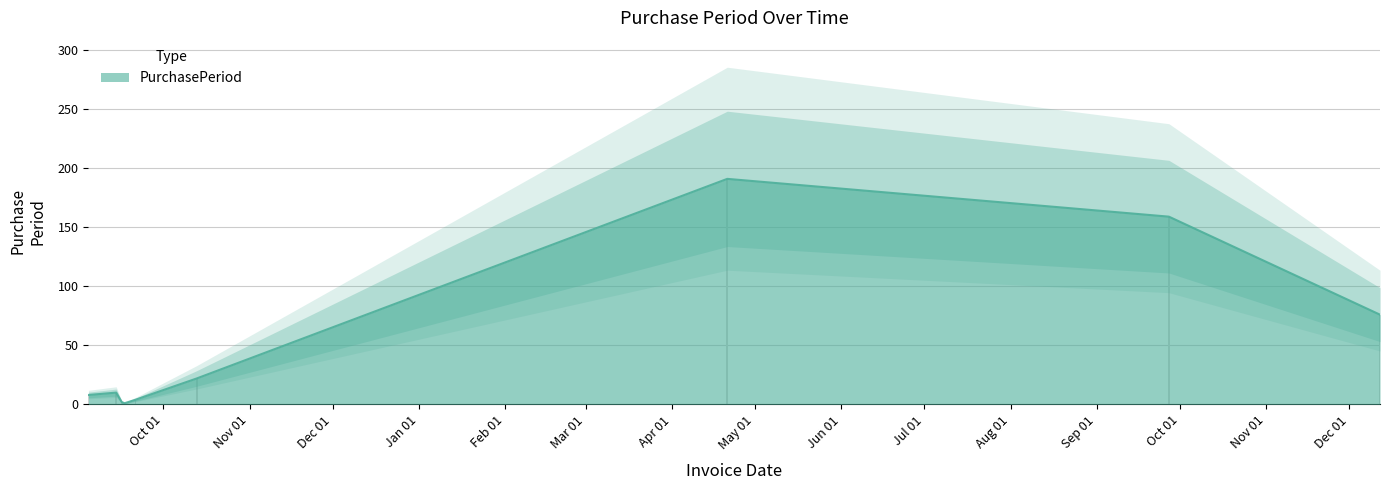

How many data points are less than 10?

4